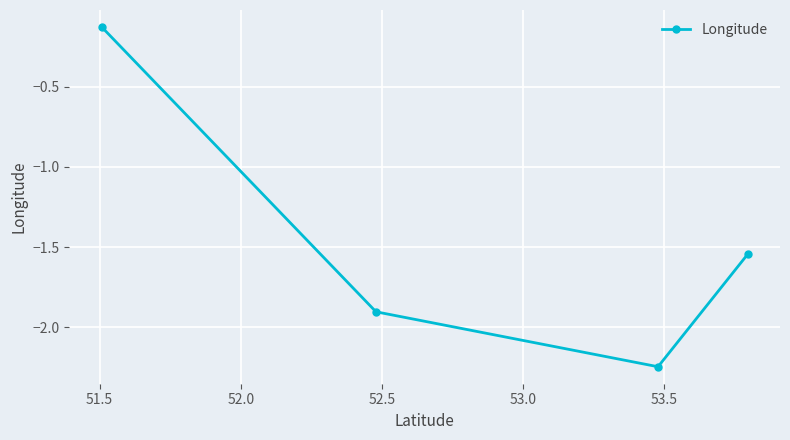

True or false: there are more than 2 points higher than both neighbors.

False